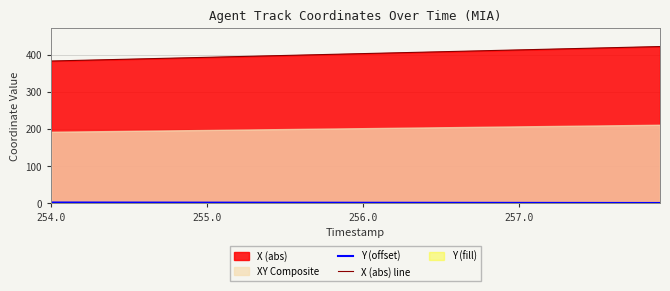

What is the value of the Y (offset) point at the 11th from the left?

1.0